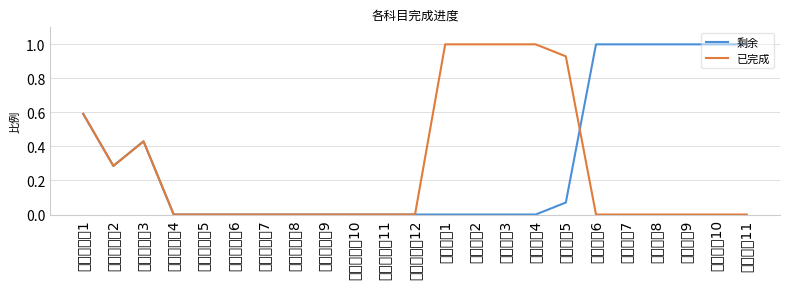

Reading left to right, extract all data points from this chart.

剩余: 0.6	0.3	0.4	0.0	0.0	0.0	0.0	0.0	0.0	0.0	0.0	0.0	0.0	0.0	0.0	0.0	0.1	1.0	1.0	1.0	1.0	1.0	1.0
已完成: 0.6	0.3	0.4	0.0	0.0	0.0	0.0	0.0	0.0	0.0	0.0	0.0	1.0	1.0	1.0	1.0	0.9	0.0	0.0	0.0	0.0	0.0	0.0